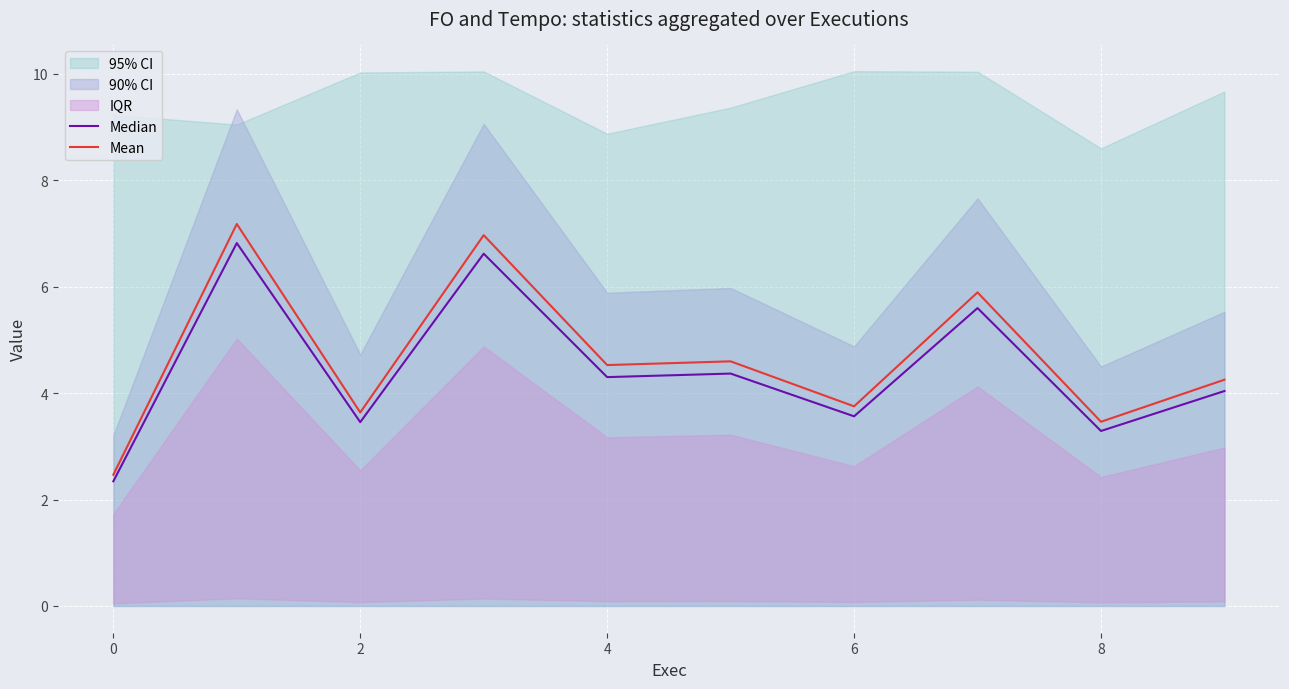

Reading left to right, extract all data points from this chart.

Median: 2.3	6.8	3.5	6.6	4.3	4.4	3.6	5.6	3.3	4.0
Mean: 2.5	7.2	3.6	7.0	4.5	4.6	3.8	5.9	3.5	4.2